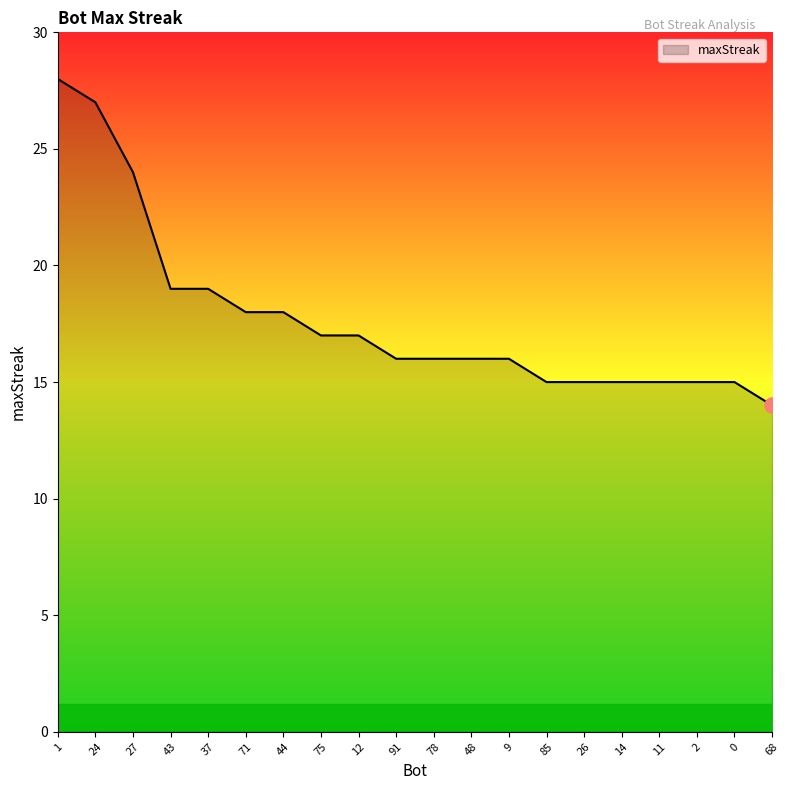

What is the change in value from 24 to 43?

-8